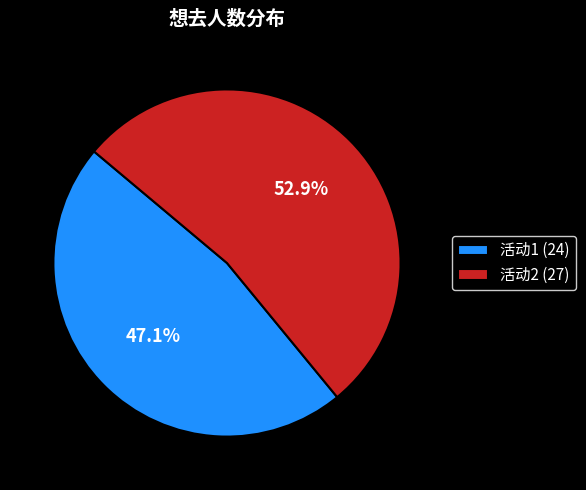

How much of the chart is everything except 活动2 (27)?

47.1%